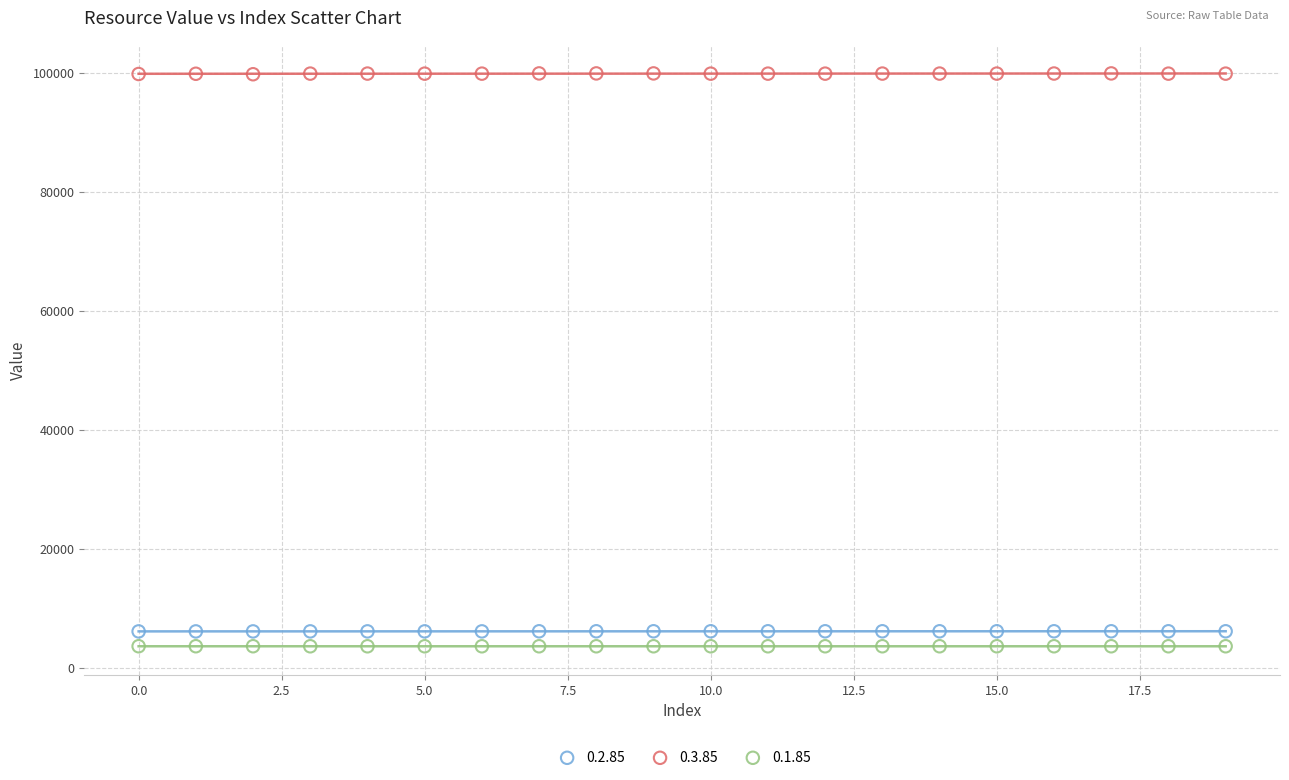

Which series has the largest Y range (max minus min)?

0.3.85